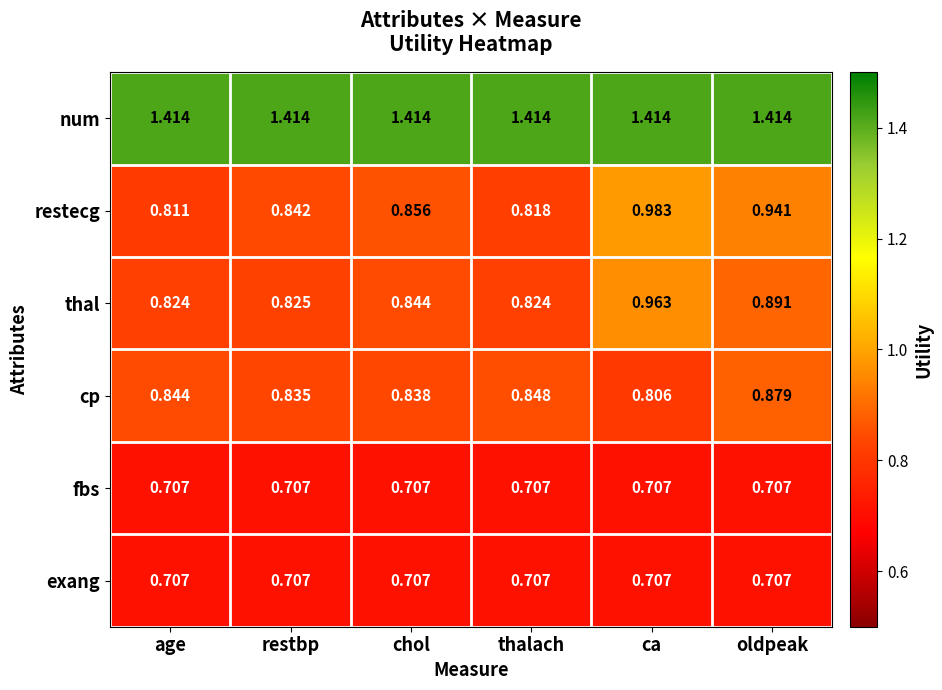

Which series changed the most between age and oldpeak?

restecg